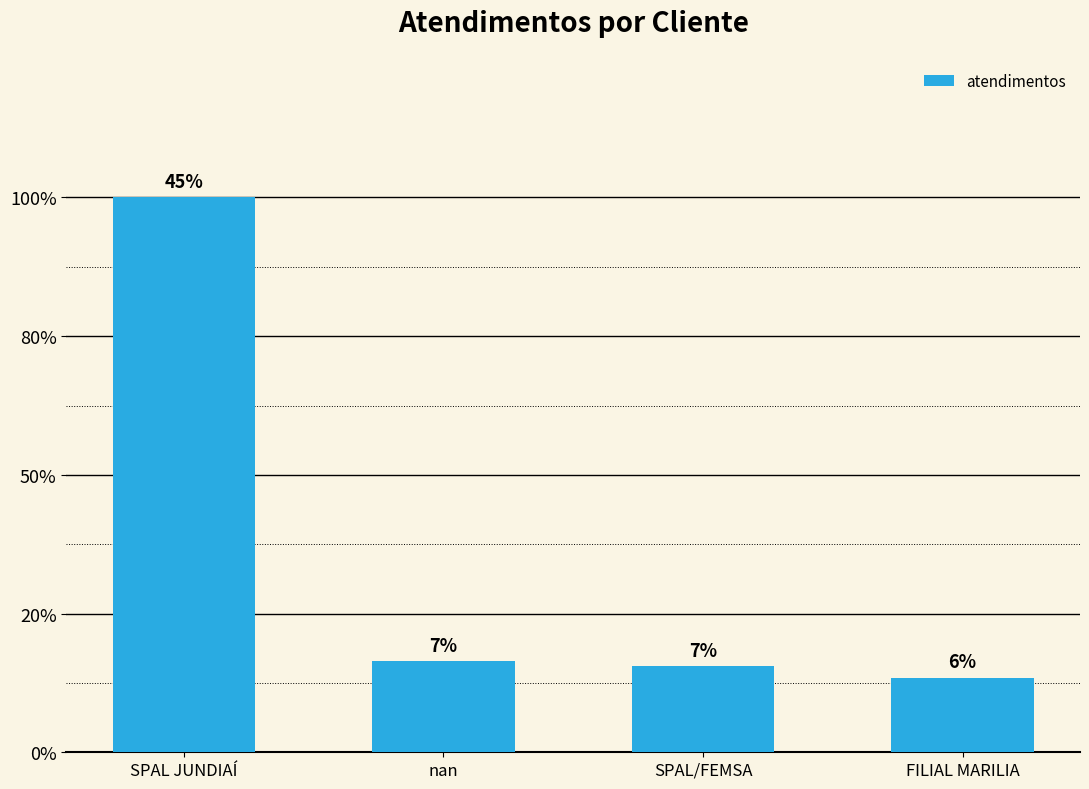

Are the bars horizontal?

No